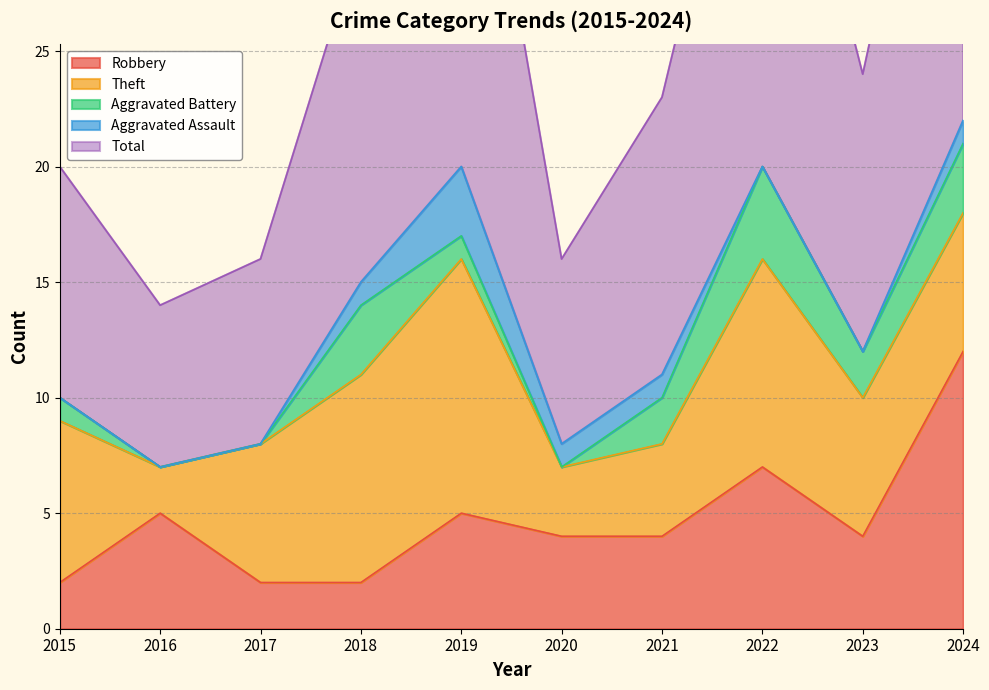

True or false: Robbery has more than 0 points higher than both neighbors.

True